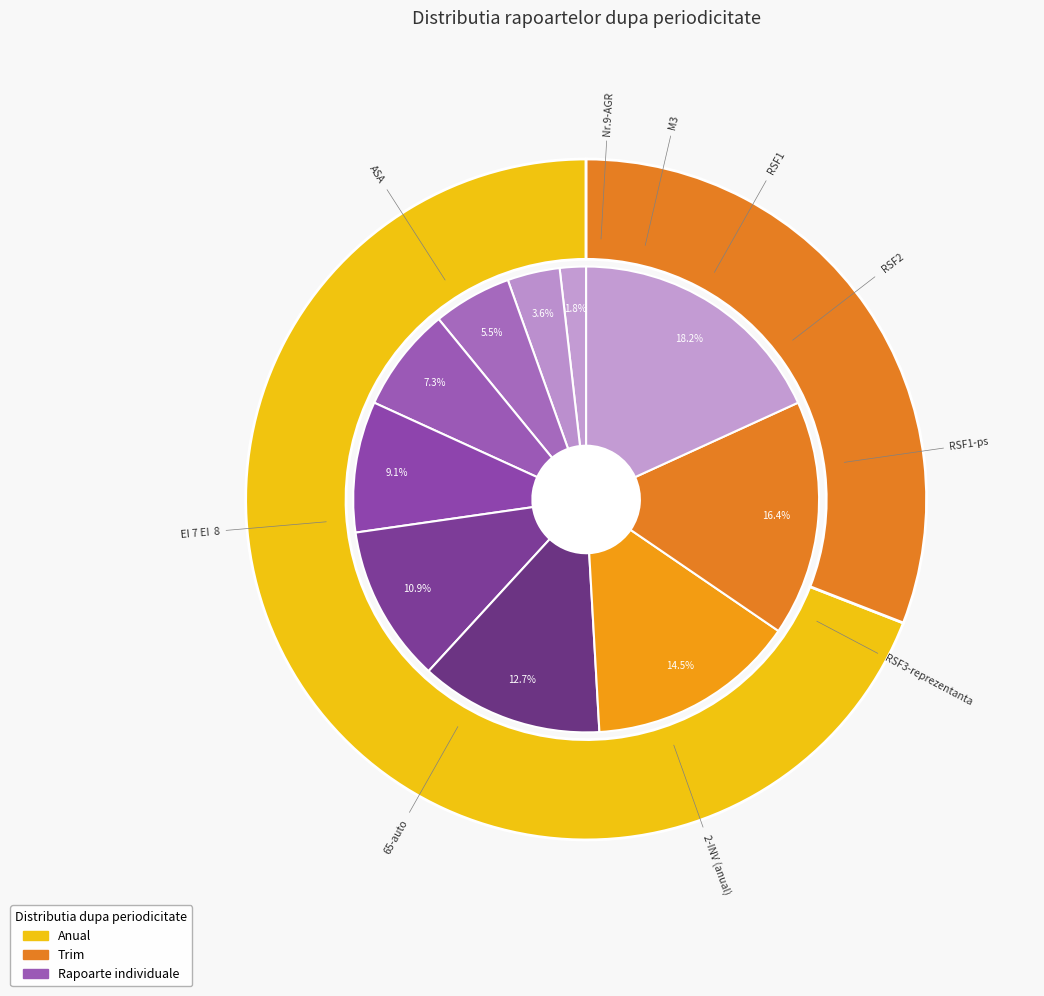

What percentage is the 2-INV (anual) slice, to the nearest percent?

13%